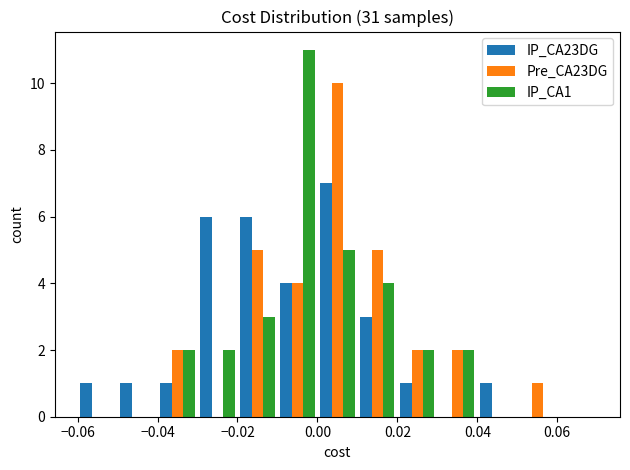

Reading left to right, list every range on the x-axis with the height of the bar of each series over it. The values are not printed on the chart, so give them approximately, as read against the axis.

-0.06 to -0.05: IP_CA23DG=1	Pre_CA23DG=0	IP_CA1=0
-0.05 to -0.04: IP_CA23DG=1	Pre_CA23DG=0	IP_CA1=0
-0.04 to -0.03: IP_CA23DG=1	Pre_CA23DG=2	IP_CA1=2
-0.03 to -0.02: IP_CA23DG=6	Pre_CA23DG=0	IP_CA1=2
-0.02 to -0.01: IP_CA23DG=6	Pre_CA23DG=5	IP_CA1=3
-0.01 to 0.00: IP_CA23DG=4	Pre_CA23DG=4	IP_CA1=11
0.00 to 0.01: IP_CA23DG=7	Pre_CA23DG=10	IP_CA1=5
0.01 to 0.02: IP_CA23DG=3	Pre_CA23DG=5	IP_CA1=4
0.02 to 0.03: IP_CA23DG=1	Pre_CA23DG=2	IP_CA1=2
0.03 to 0.04: IP_CA23DG=0	Pre_CA23DG=2	IP_CA1=2
0.04 to 0.05: IP_CA23DG=1	Pre_CA23DG=0	IP_CA1=0
0.05 to 0.06: IP_CA23DG=0	Pre_CA23DG=1	IP_CA1=0
0.06 to 0.07: IP_CA23DG=0	Pre_CA23DG=0	IP_CA1=0